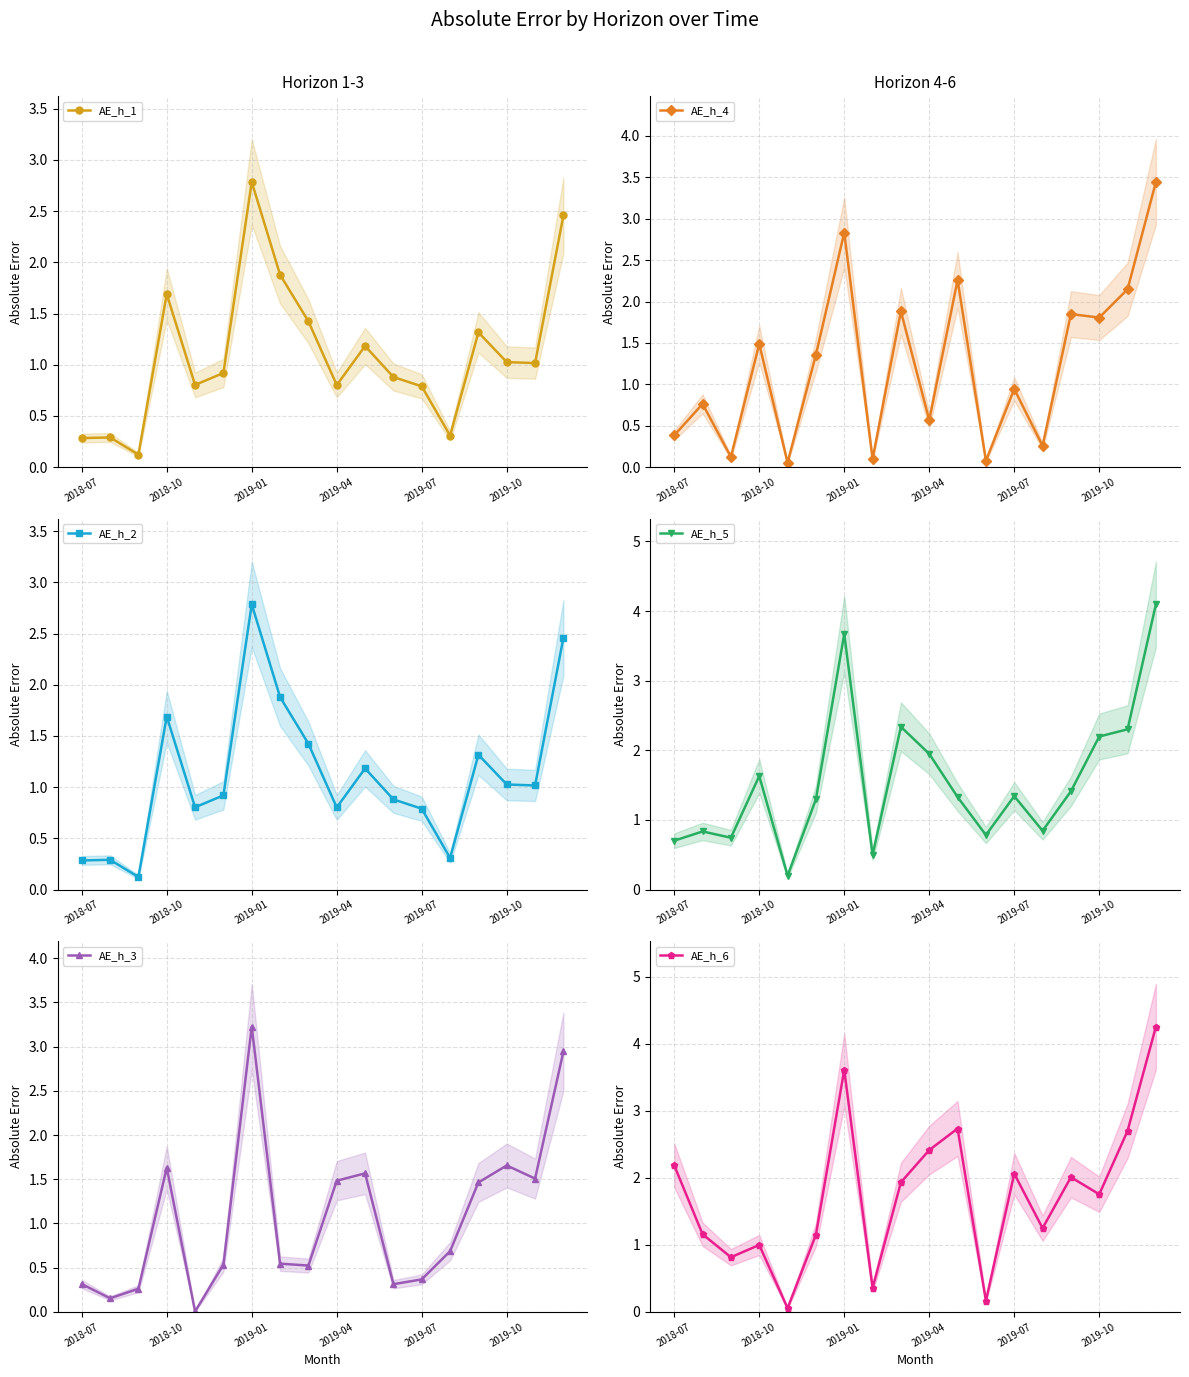

Where does the AE_h_5 series first go above 1?

2018-10